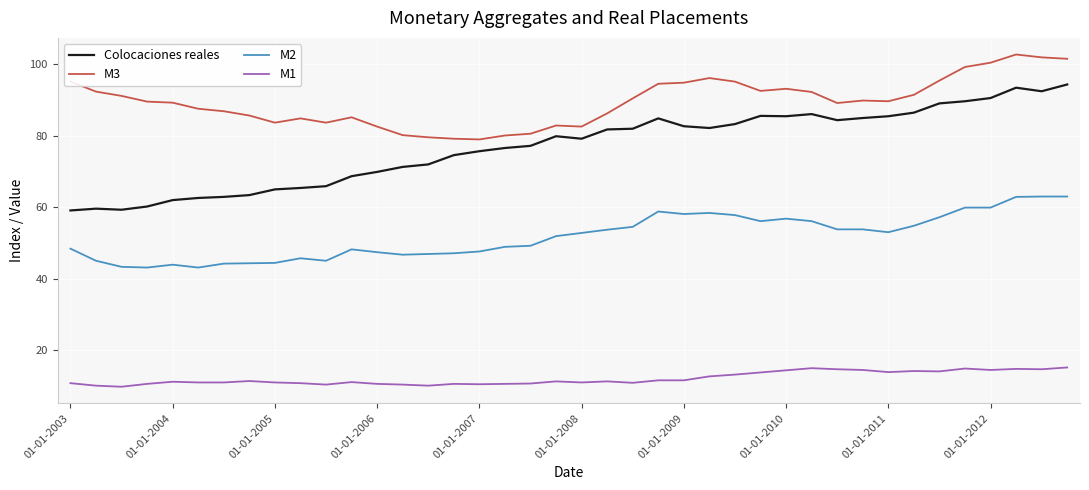

What is the minimum value shown in the chart?

9.7